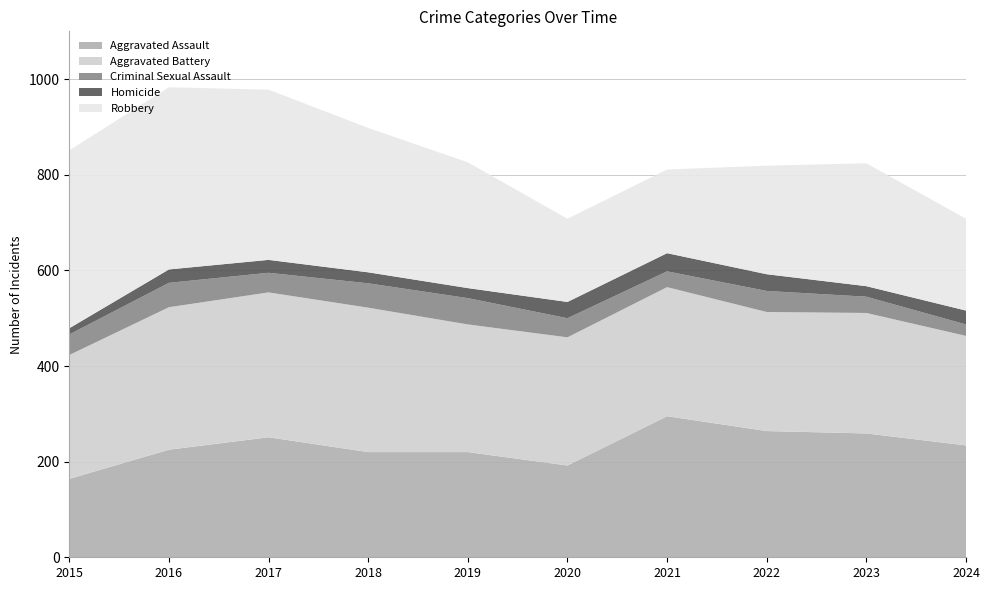

Reading left to right, what are all the values shown in this chart?

Aggravated Assault: 2015=164	2016=225	2017=251	2018=220	2019=220	2020=192	2021=295	2022=264	2023=259	2024=234
Aggravated Battery: 2015=259	2016=298	2017=303	2018=302	2019=267	2020=268	2021=270	2022=249	2023=252	2024=229
Criminal Sexual Assault: 2015=43	2016=51	2017=41	2018=51	2019=55	2020=40	2021=33	2022=44	2023=34	2024=24
Homicide: 2015=13	2016=28	2017=27	2018=23	2019=21	2020=34	2021=38	2022=35	2023=22	2024=29
Robbery: 2015=372	2016=381	2017=356	2018=302	2019=263	2020=174	2021=175	2022=227	2023=257	2024=192